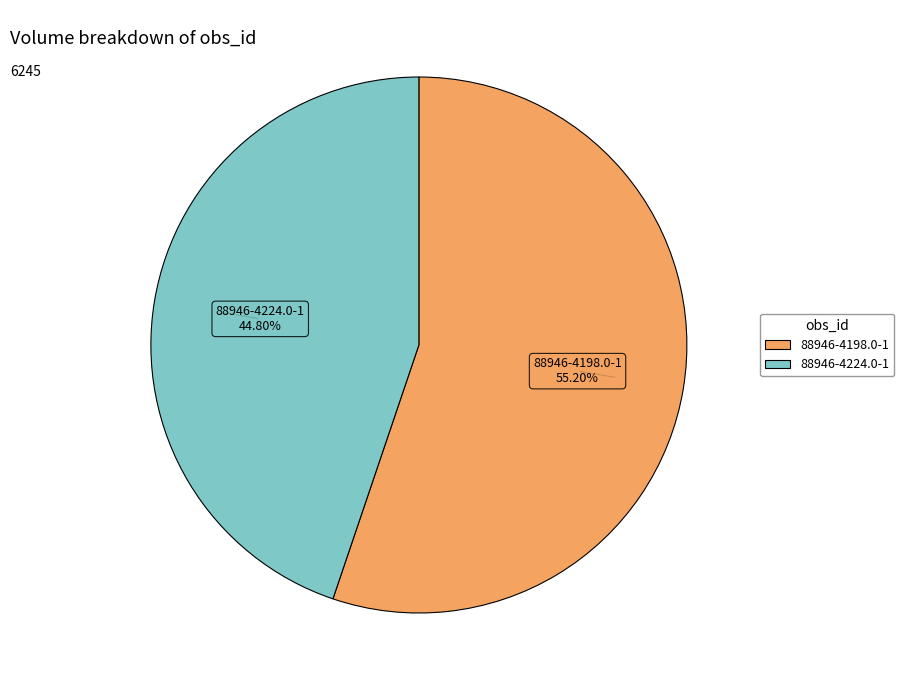

Which has a higher value, 88946-4198.0-1 or 88946-4224.0-1?

88946-4198.0-1